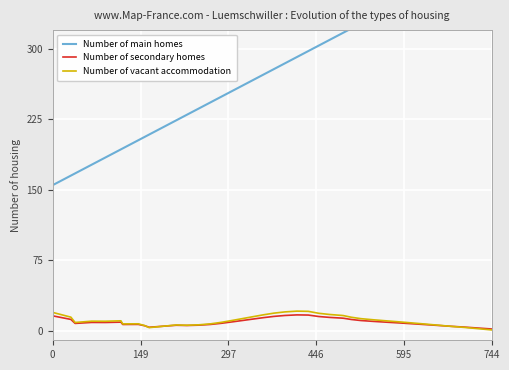

How many interior local peaks does the Number of secondary homes series have?

5